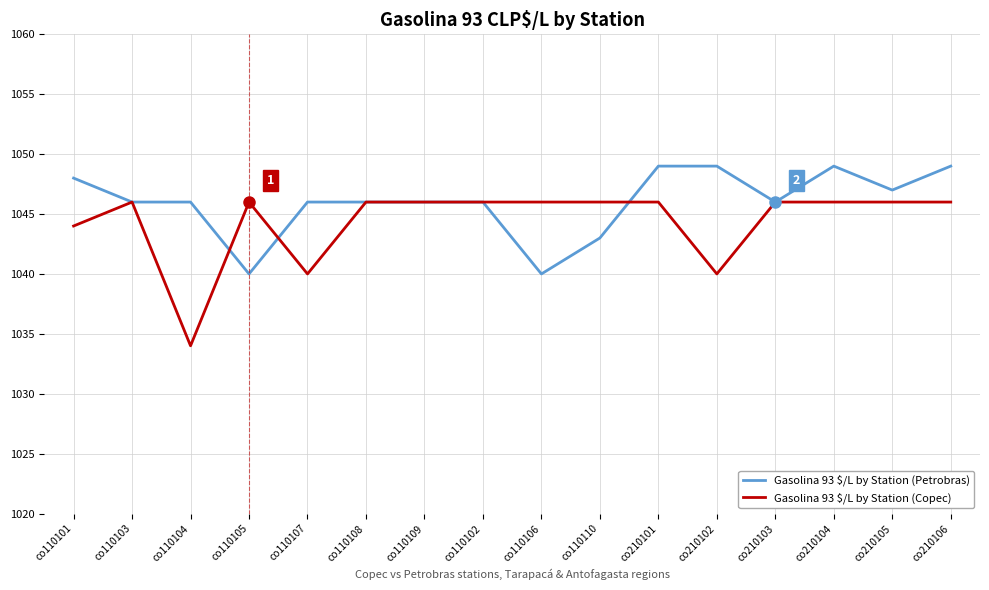

True or false: Gasolina 93 $/L by Station (Copec) has more than 1 interior local peaks.

True